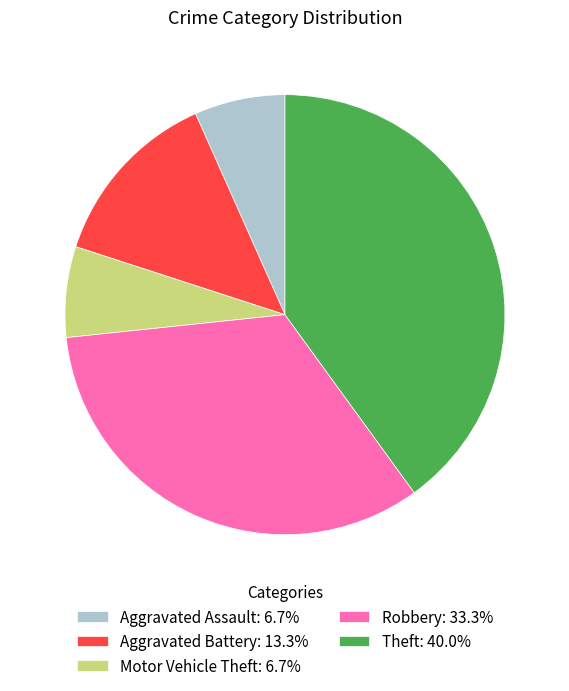

Do Robbery: 33.3% and Theft: 40.0% together represent more than half of the pie?

Yes